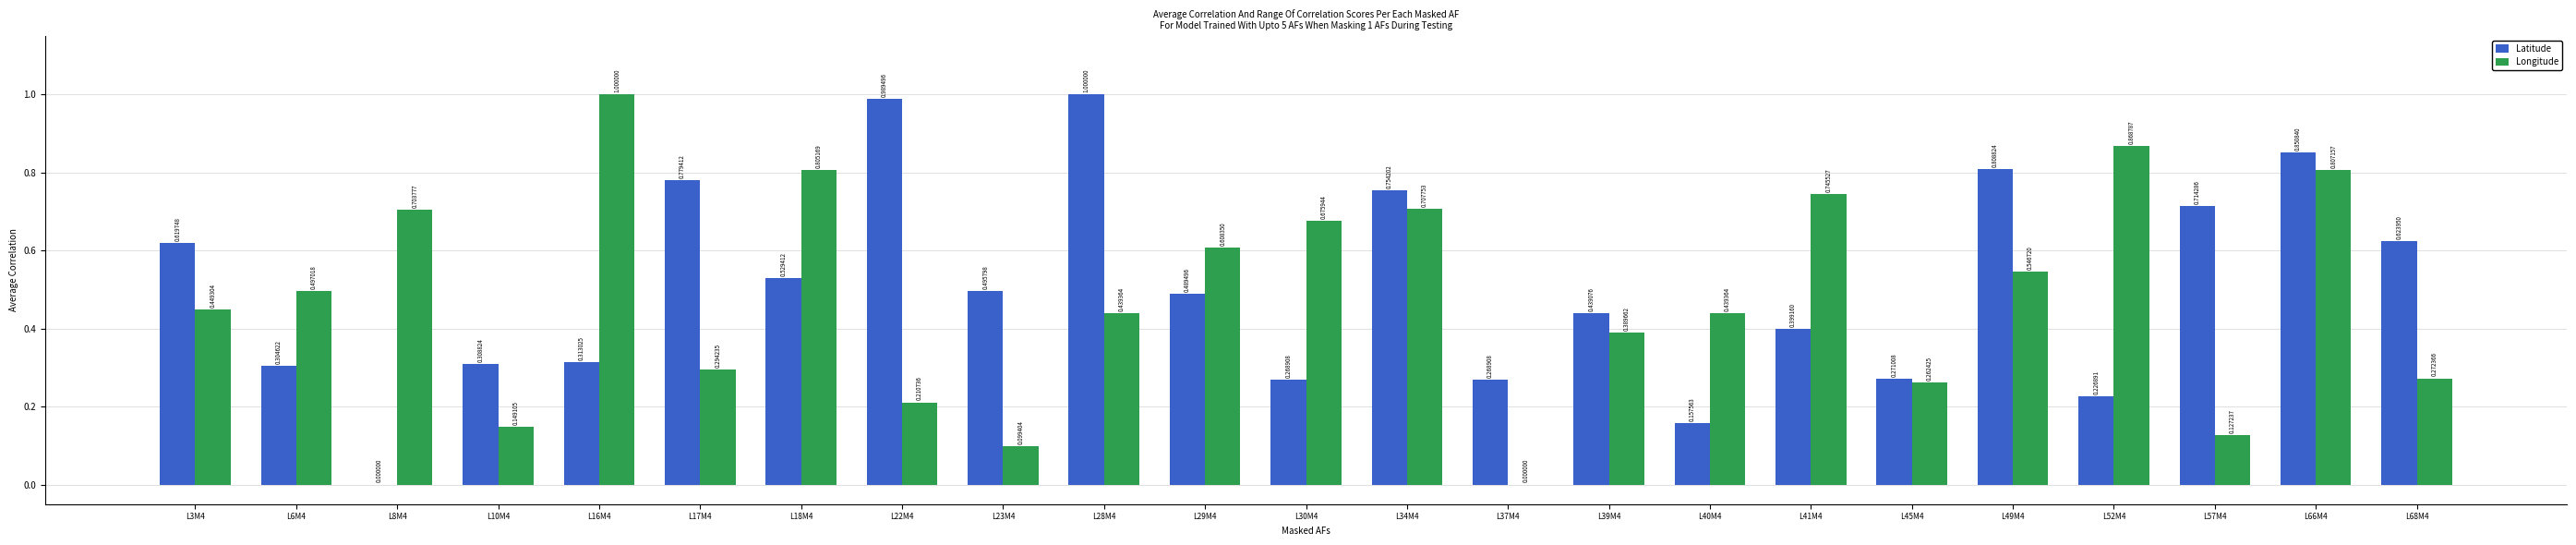

Which series has the largest total across all categories?

Latitude